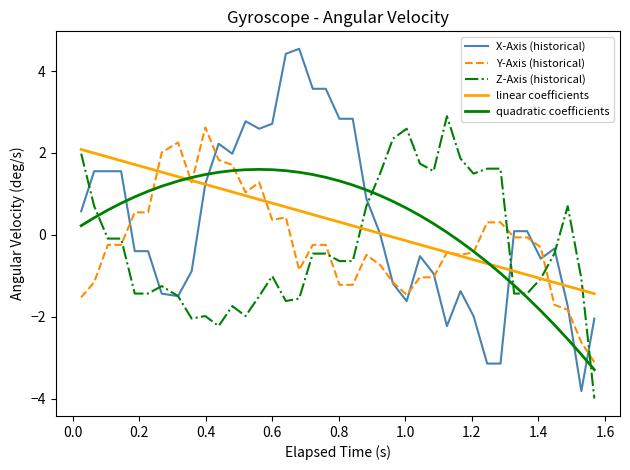

How many times do X-Axis (historical) and quadratic coefficients cross each other?

6